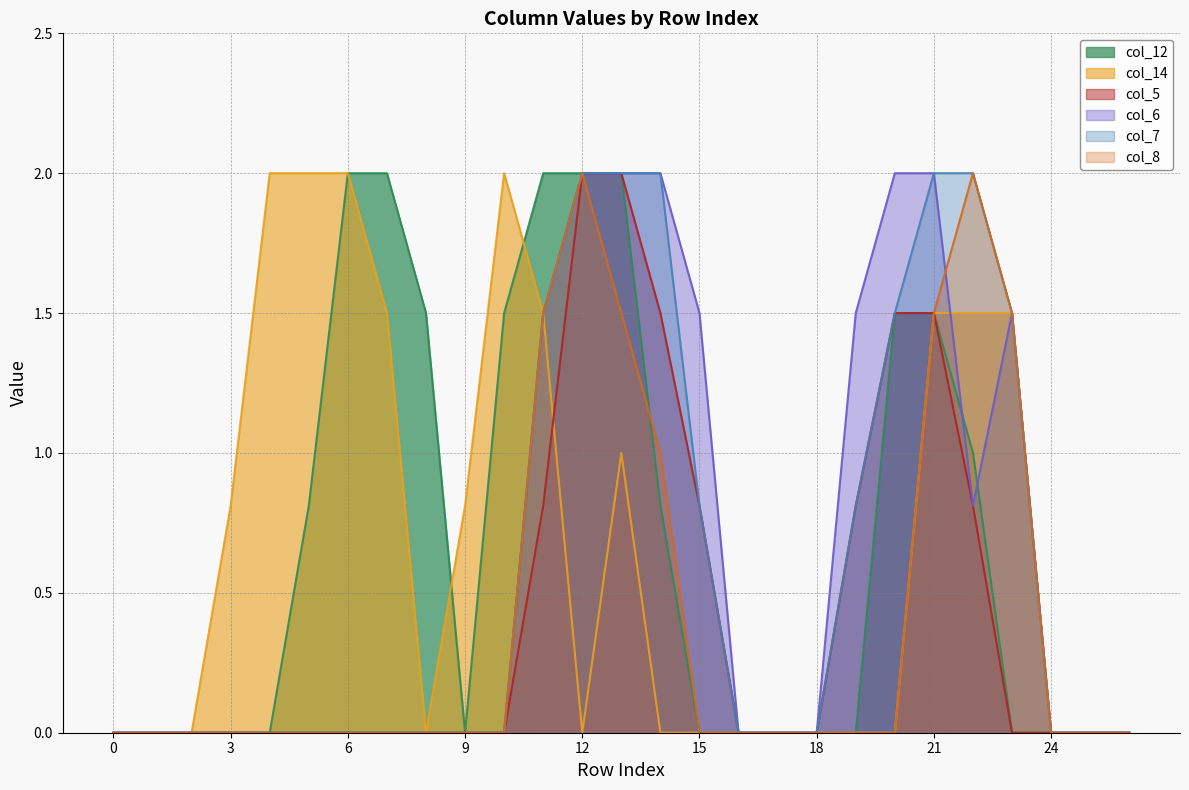

Reading right to left, transcribe all the data shown in this chart.

col_12: 0.0	0.0	0.0	0.0	1.0	1.5	1.5	0.0	0.0	0.0	0.0	0.0	0.8	2.0	2.0	2.0	1.5	0.0	1.5	2.0	2.0	0.8	0.0	0.0	0.0	0.0	0.0
col_14: 0.0	0.0	0.0	1.5	1.5	1.5	0.0	0.0	0.0	0.0	0.0	0.0	0.0	1.0	0.0	1.5	2.0	0.8	0.0	1.5	2.0	2.0	2.0	0.8	0.0	0.0	0.0
col_5: 0.0	0.0	0.0	0.0	0.8	1.5	1.5	0.8	0.0	0.0	0.0	0.8	1.5	2.0	2.0	0.8	0.0	0.0	0.0	0.0	0.0	0.0	0.0	0.0	0.0	0.0	0.0
col_6: 0.0	0.0	0.0	1.5	0.8	2.0	2.0	1.5	0.0	0.0	0.0	1.5	2.0	2.0	2.0	1.5	0.0	0.0	0.0	0.0	0.0	0.0	0.0	0.0	0.0	0.0	0.0
col_7: 0.0	0.0	0.0	1.5	2.0	2.0	1.5	0.8	0.0	0.0	0.0	0.8	2.0	2.0	2.0	1.5	0.0	0.0	0.0	0.0	0.0	0.0	0.0	0.0	0.0	0.0	0.0
col_8: 0.0	0.0	0.0	1.5	2.0	1.5	0.0	0.0	0.0	0.0	0.0	0.0	1.0	1.5	2.0	1.5	0.0	0.0	0.0	0.0	0.0	0.0	0.0	0.0	0.0	0.0	0.0